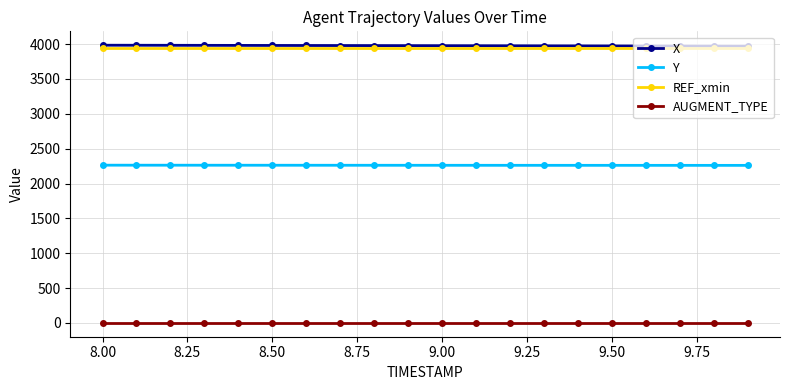

What is the maximum value shown in the chart?

3984.3